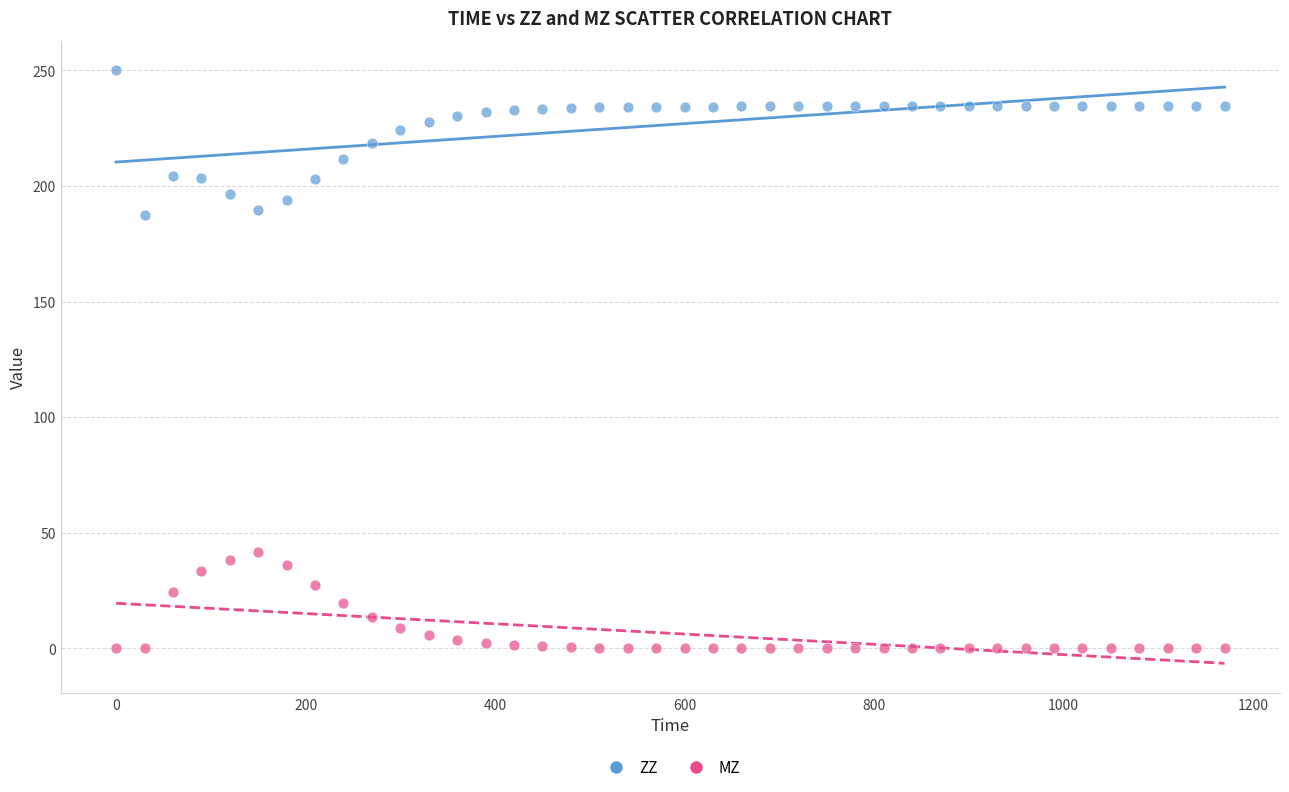

Across all data points, what is the range of Y values (max minus min)?

250.0